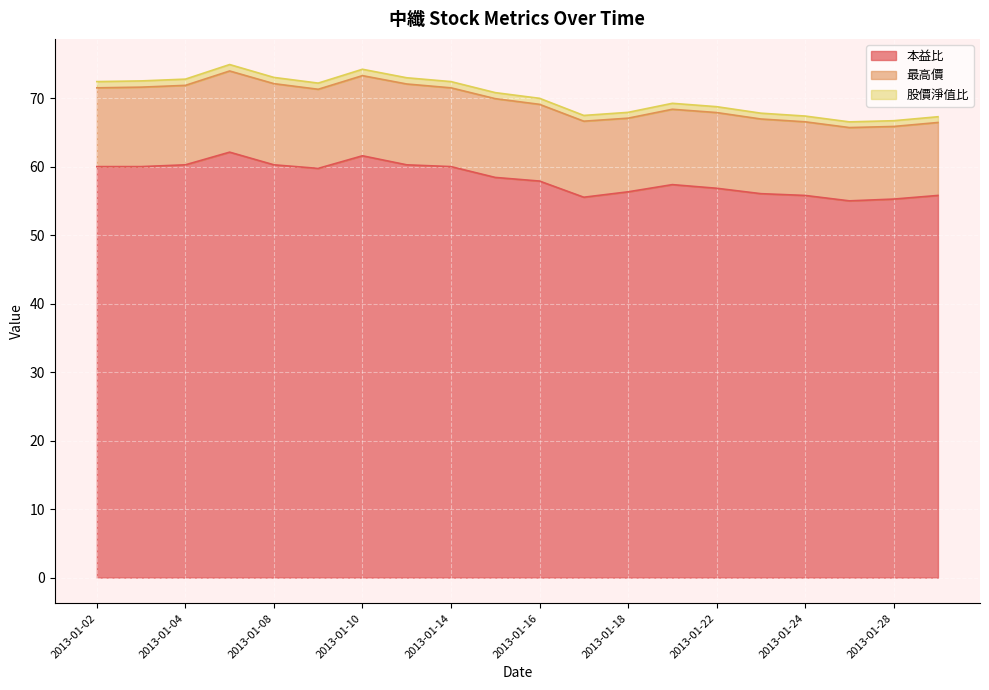

What is the sum of the 股價淨值比 values at 2013-01-16 and 2013-01-03?

142.5